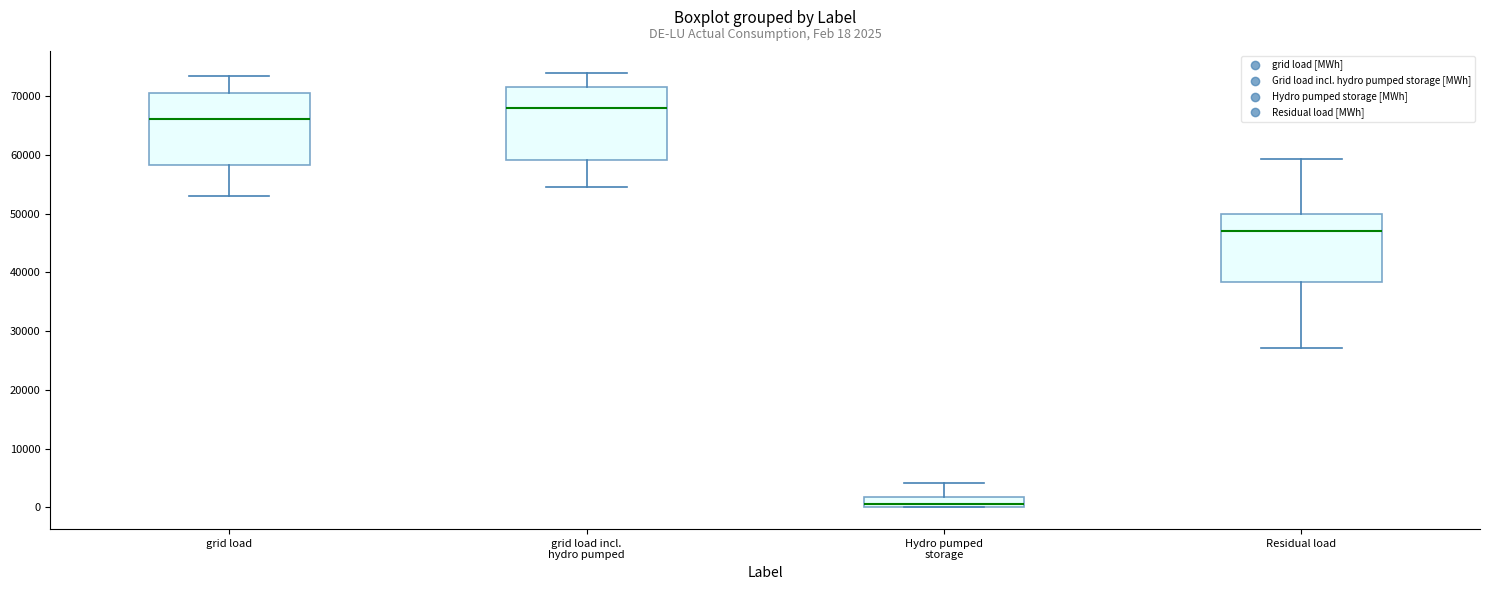

Which box's median line is the lowest?

Hydro pumped storage